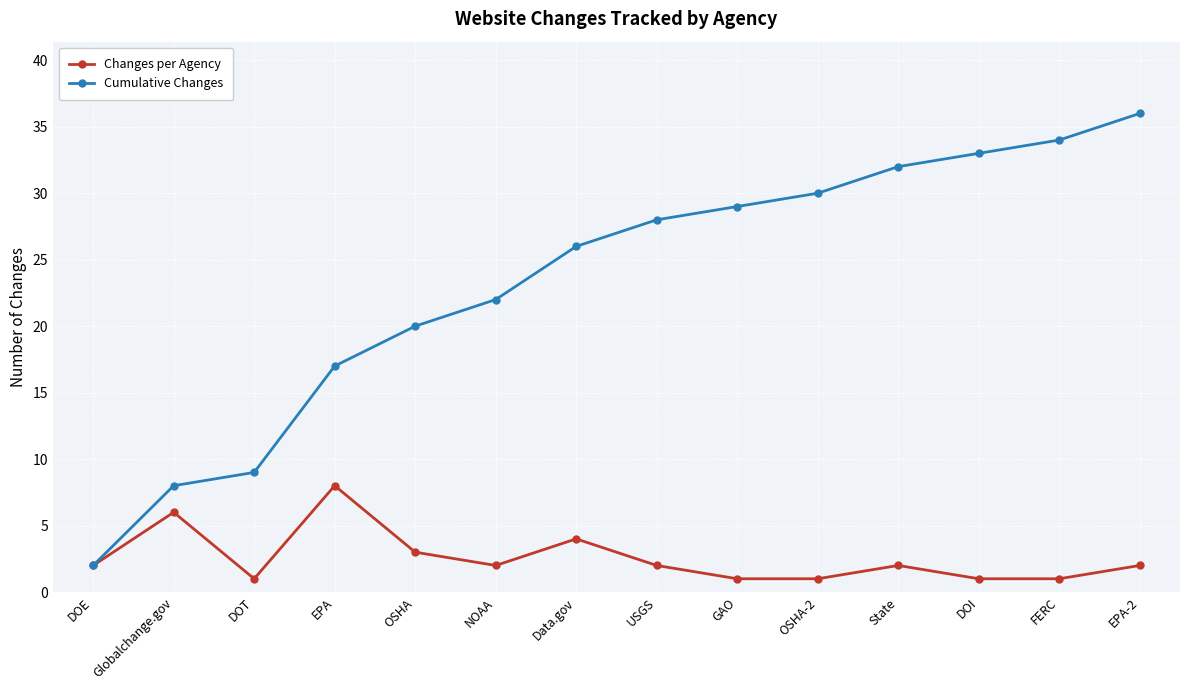

The value of Changes per Agency at Globalchange.gov is 6. True or false?

True